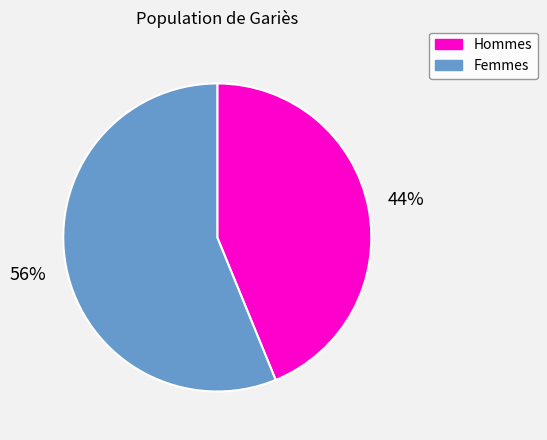

How many segments does this pie chart have?

2